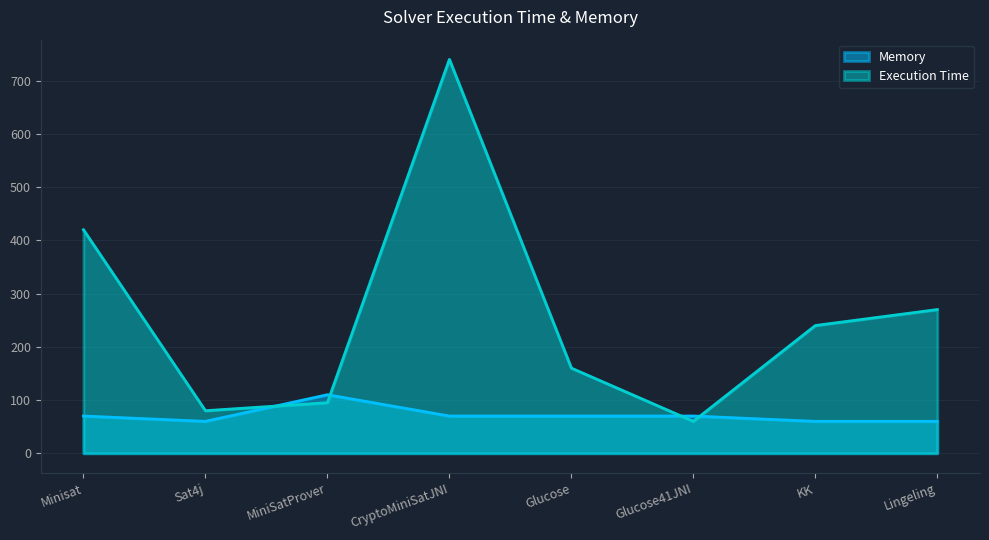

What is the average value of the Memory series?

71